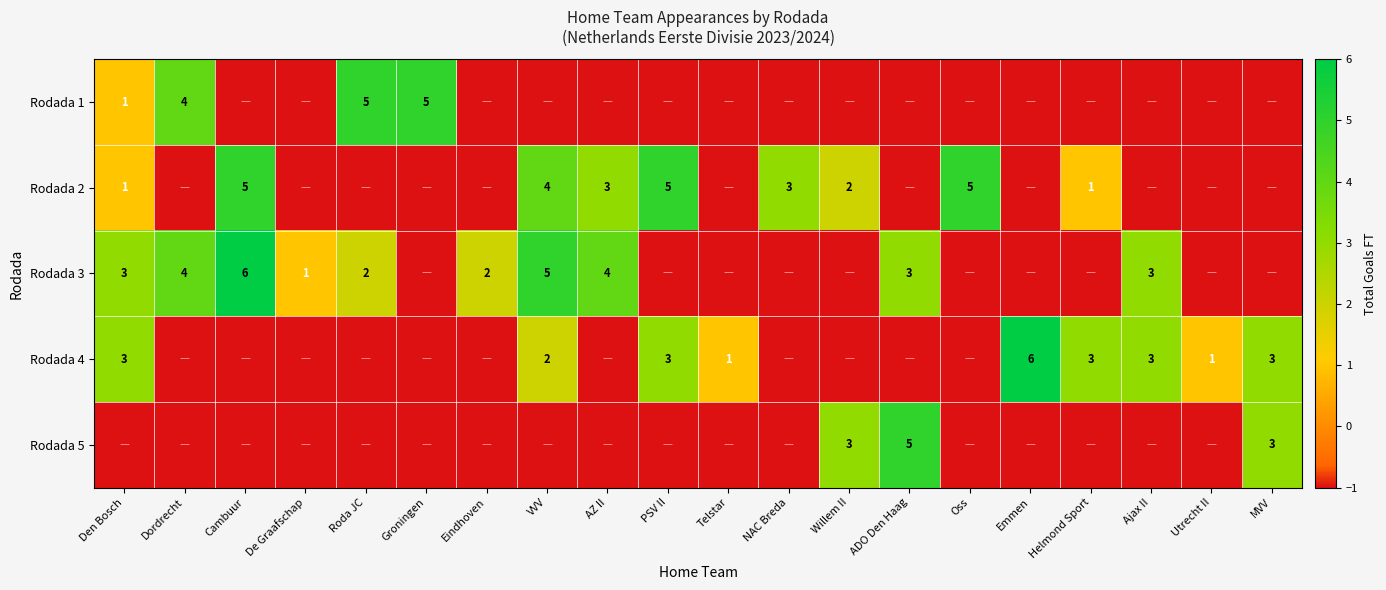

The value of Rodada 5 at MVV is 3. True or false?

True